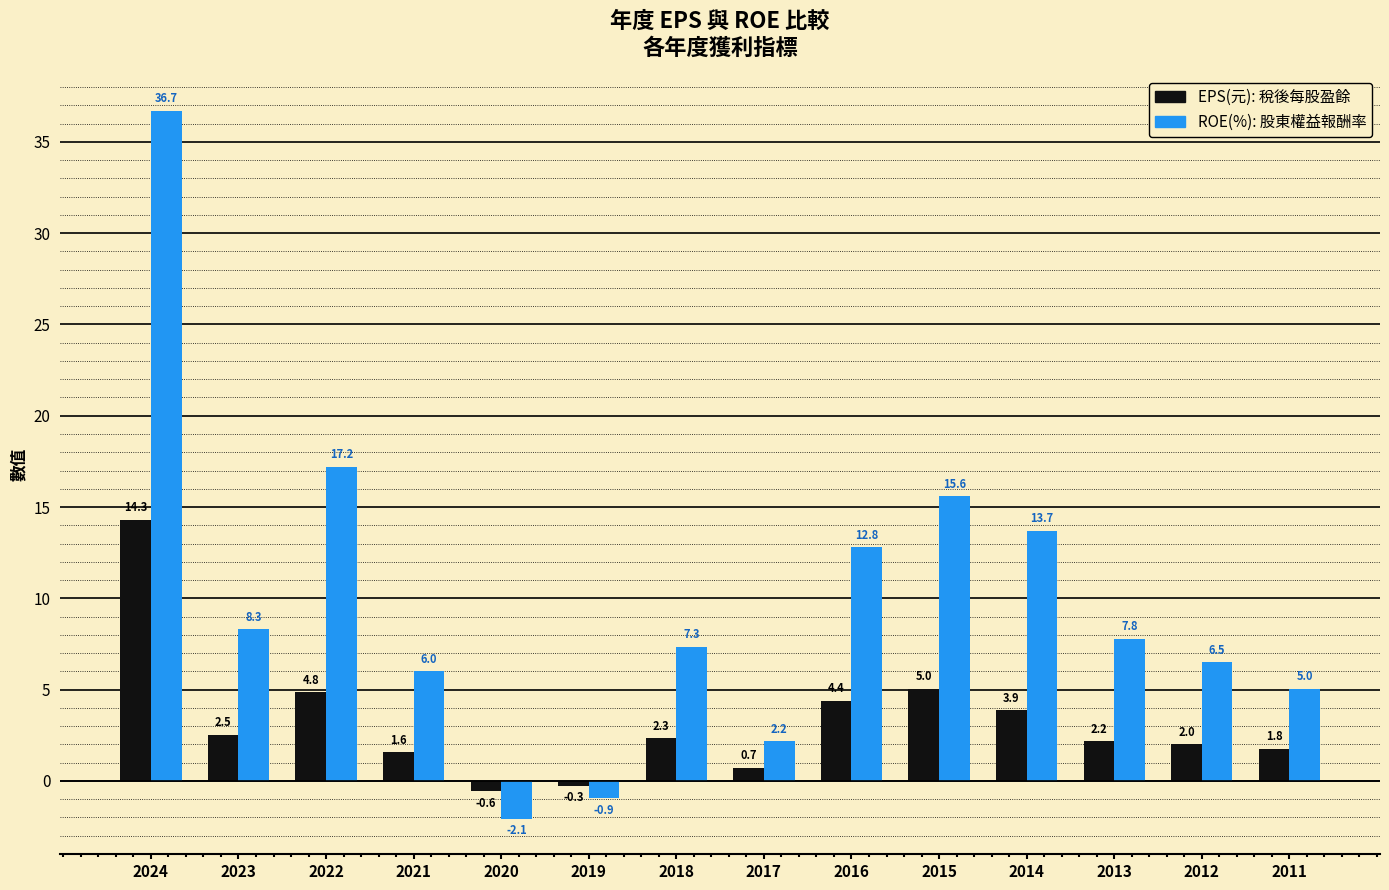

What is the spread (max minus min) of values at 2024?

22.4